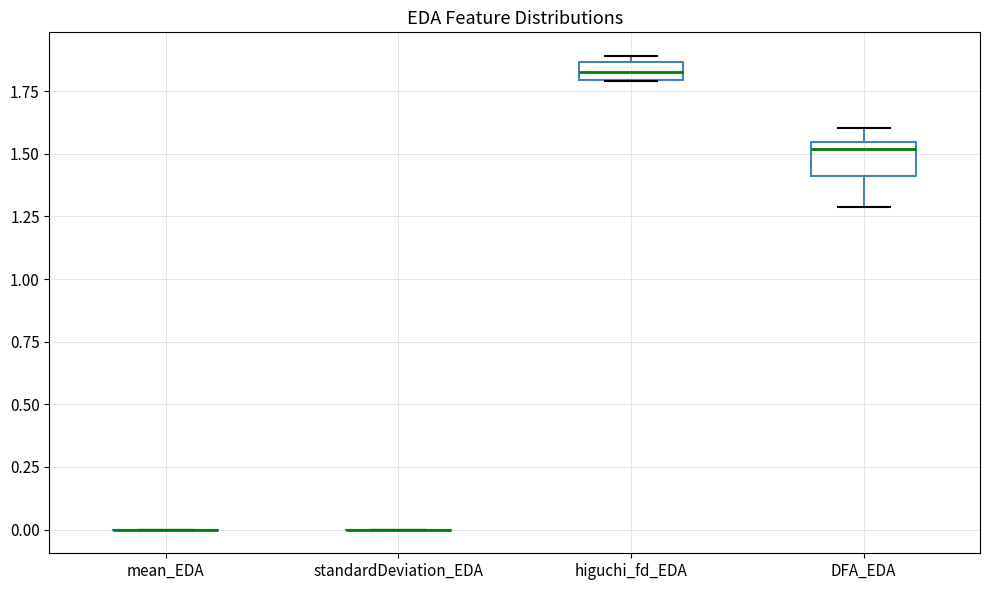

Where is the upper edge of the box for higuchi_fd_EDA on the y-axis? The values are not printed on the chart, so give them approximately, as read against the axis.

1.85